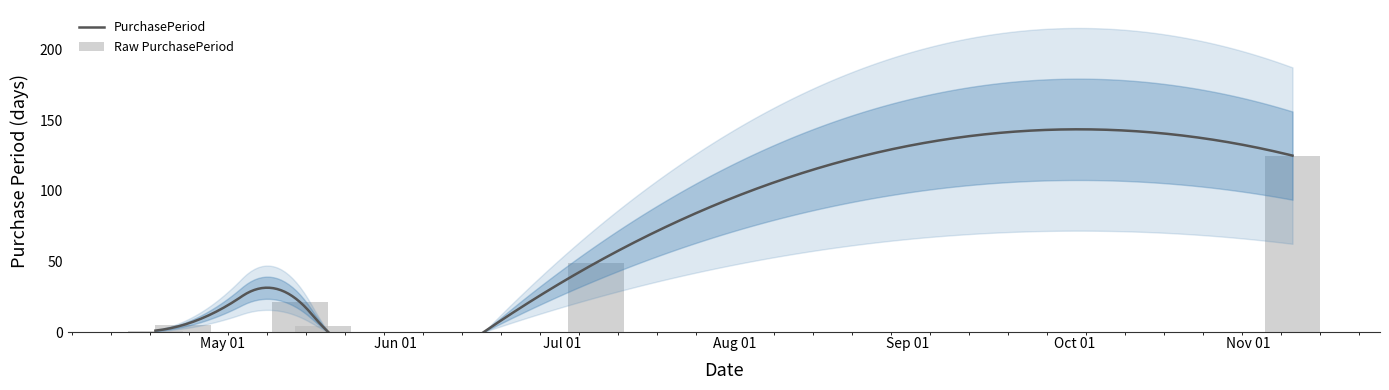

What is the difference between the values at 2017-05-15 and 2017-07-07?

28